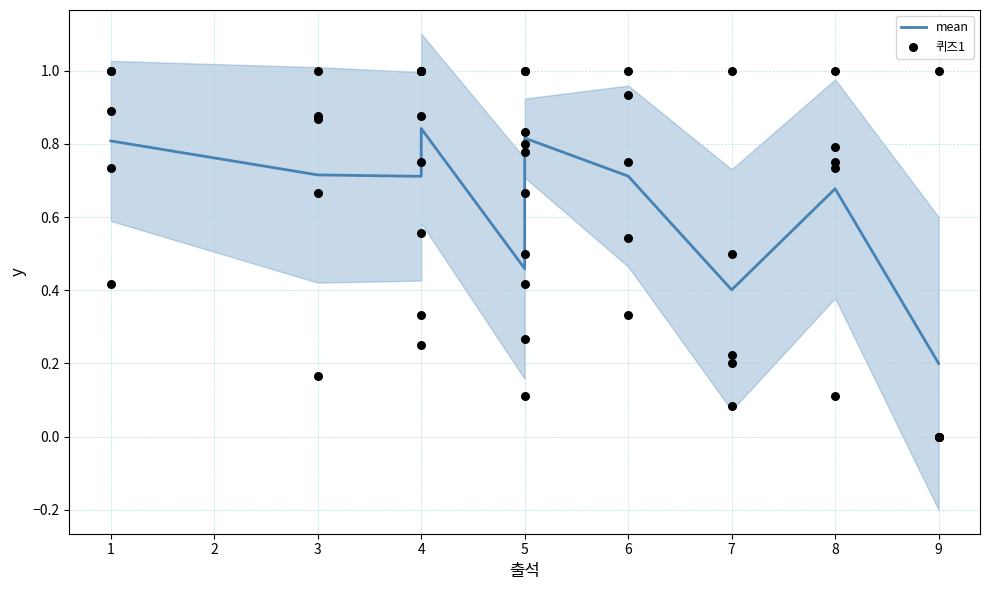

Is the value of 퀴즈1 at 3 greater than the value of mean at 3?

No